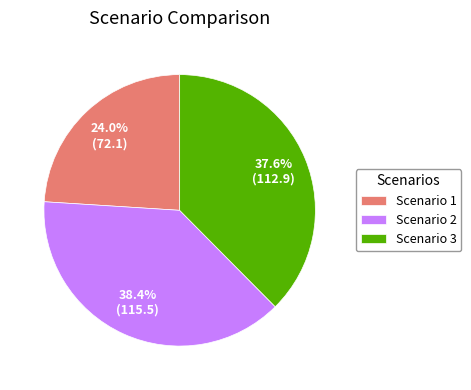

Is there a majority slice in this chart?

No